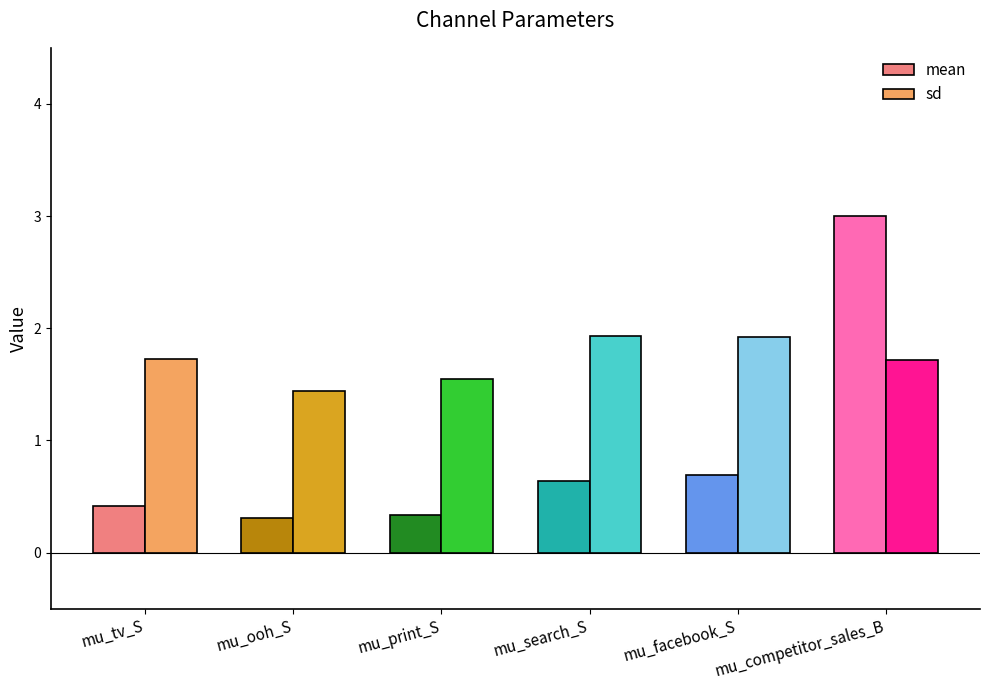

What is the label of the 6th bar from the left?

mu_competitor_sales_B